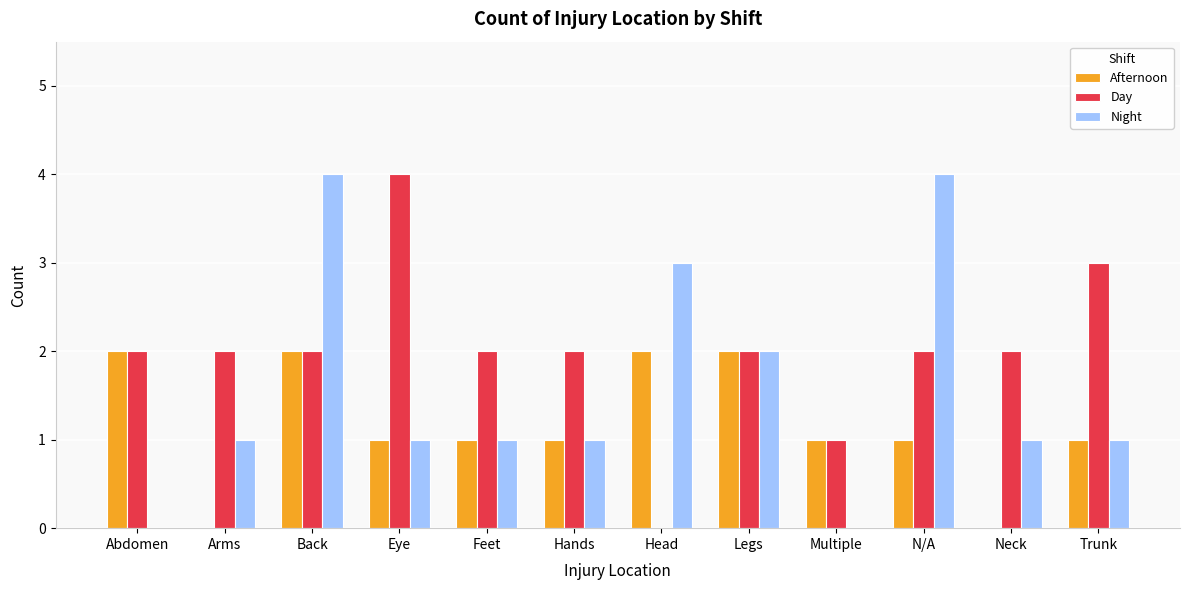

How many distinct data groups are displayed?

3